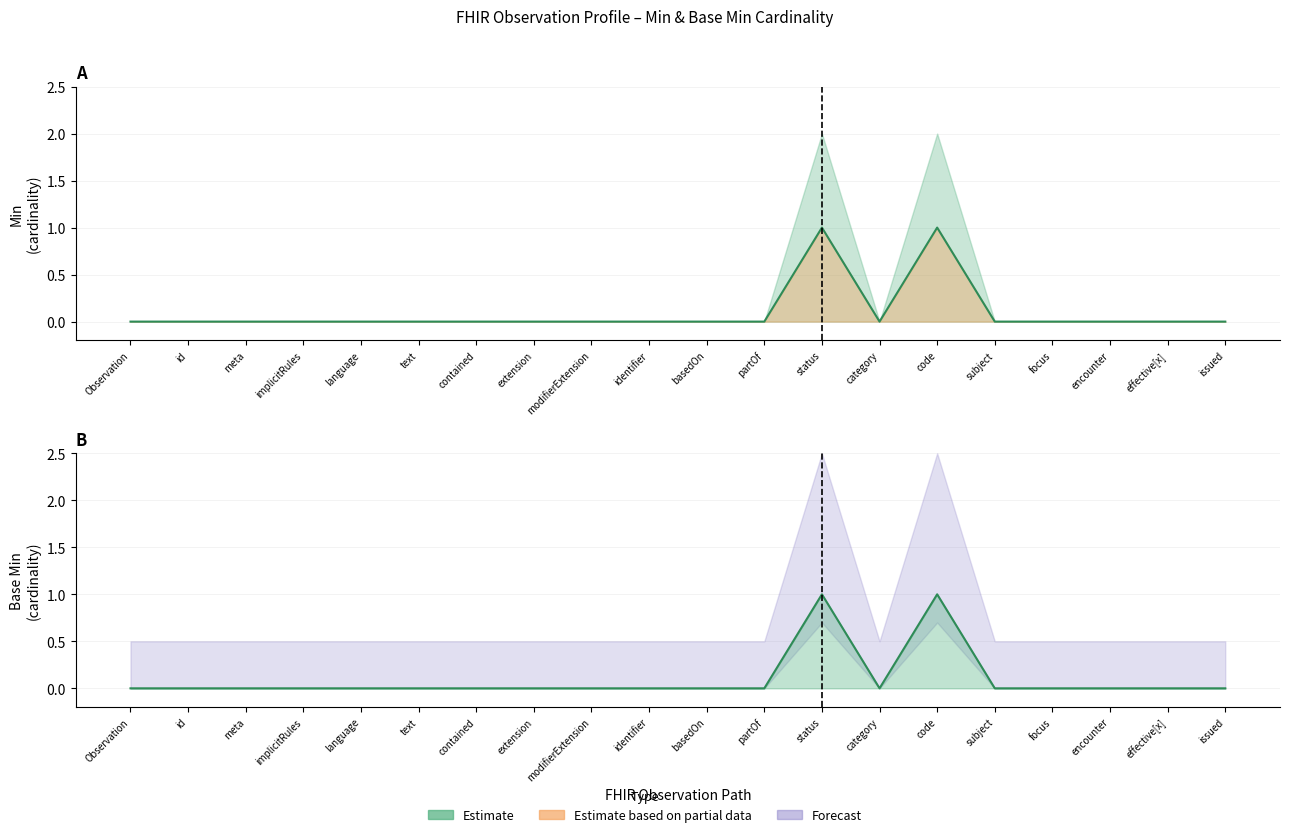

What position from the right is text?

15